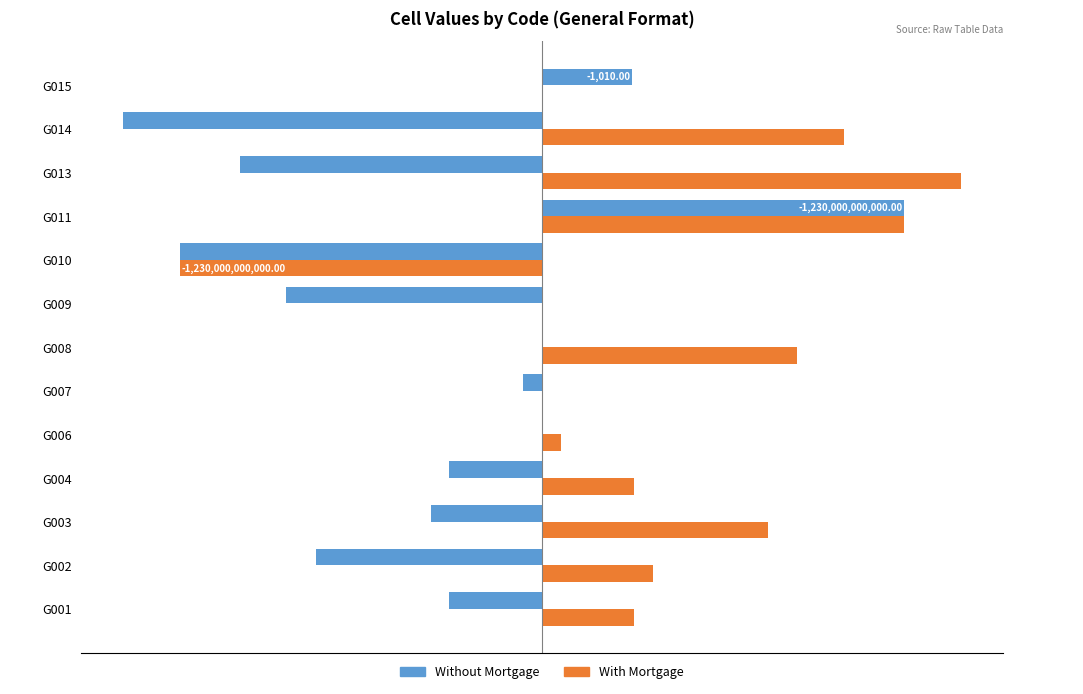

List the series in order of their peak value, lowest first.

Without Mortgage, With Mortgage